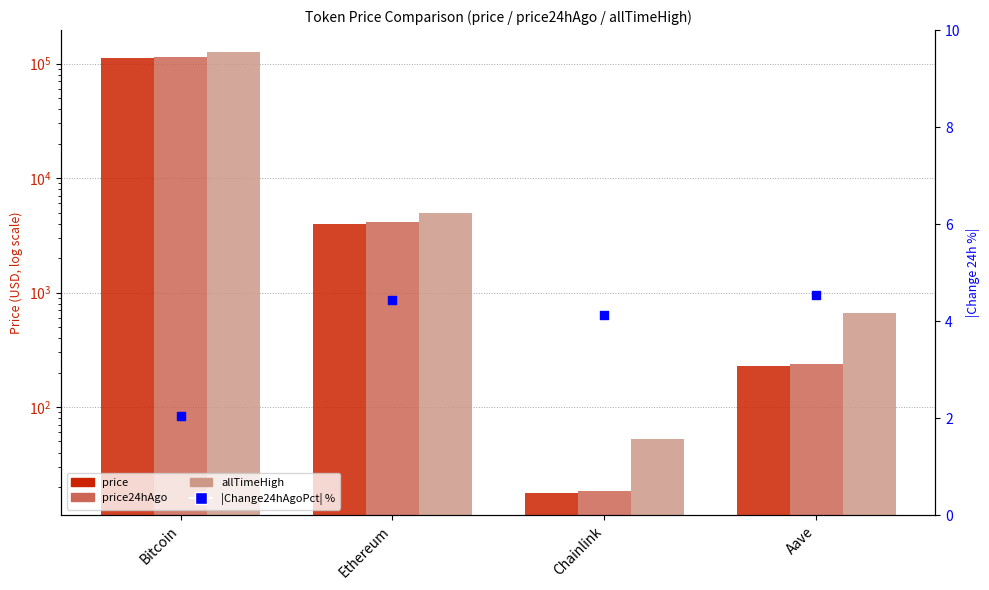

Which series contains the lowest Y value?

|Change24hAgoPct| %